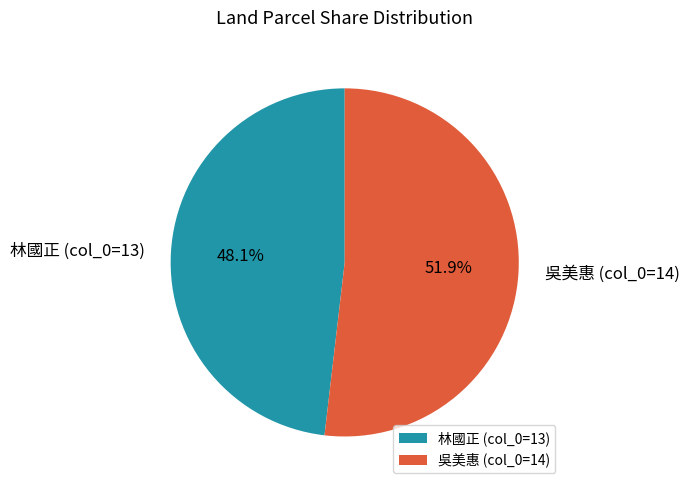

Between 林國正 (col_0=13) and 吳美惠 (col_0=14), which is larger?

吳美惠 (col_0=14)